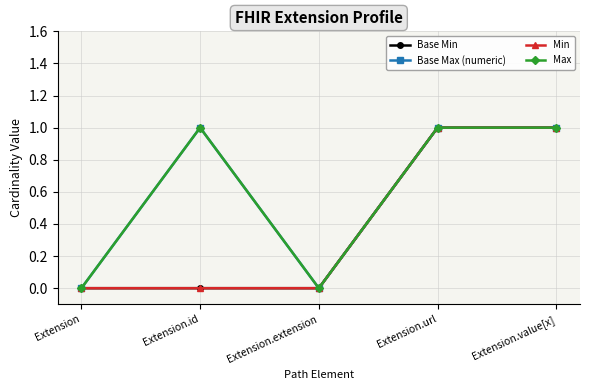

Is this an area chart (filled region under the line)?

No